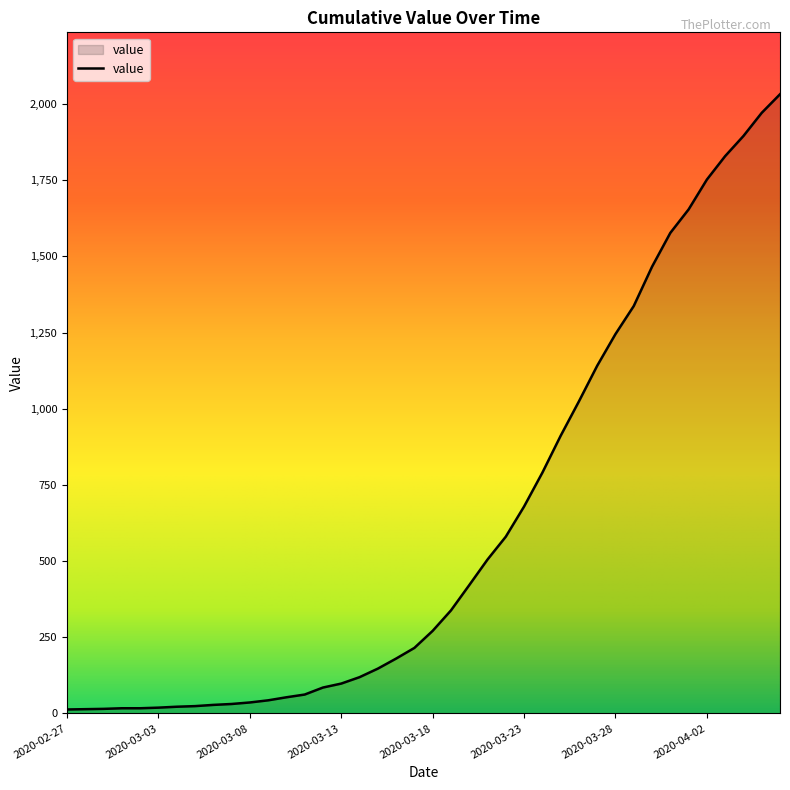

What is the maximum value shown in the chart?

2032